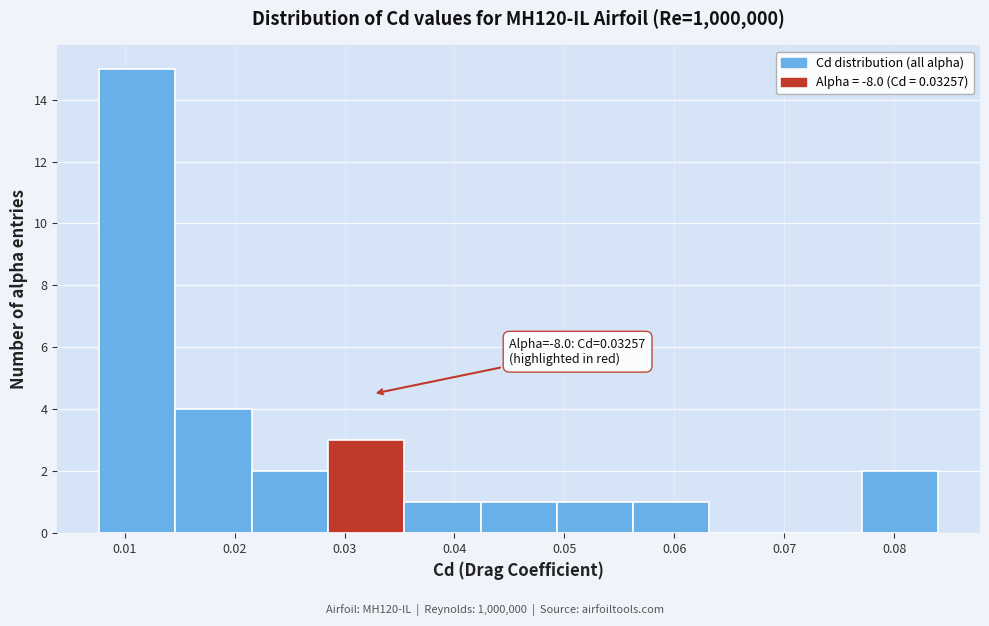

Which range on the x-axis has the tallest bar?

0.008 to 0.015